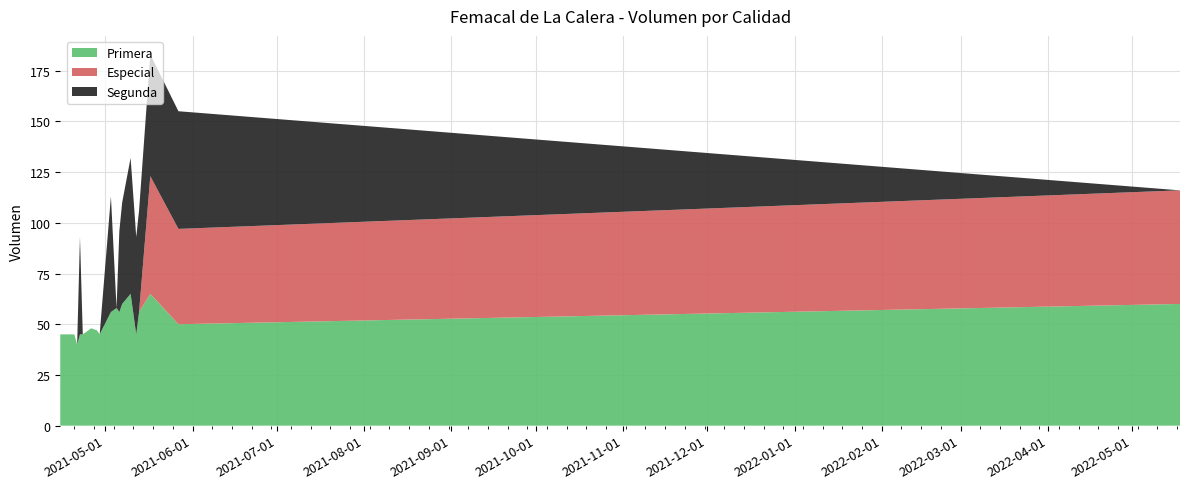

Reading right to left, transcribe all the data shown in this chart.

Especial: 2022-05-18=56	2021-05-27=47	2021-05-17=58	2021-05-13=0	2021-05-12=0	2021-05-10=0	2021-05-07=0	2021-05-06=0	2021-05-05=0	2021-05-03=0	2021-04-29=0	2021-04-28=0	2021-04-26=0	2021-04-23=0	2021-04-22=0	2021-04-21=0	2021-04-20=0	2021-04-16=0	2021-04-15=0
Primera: 2022-05-18=60	2021-05-27=50	2021-05-17=65	2021-05-13=56	2021-05-12=45	2021-05-10=65	2021-05-07=60	2021-05-06=56	2021-05-05=58	2021-05-03=56	2021-04-29=45	2021-04-28=47	2021-04-26=48	2021-04-23=45	2021-04-22=45	2021-04-21=40	2021-04-20=45	2021-04-16=45	2021-04-15=45
Segunda: 2022-05-18=0	2021-05-27=58	2021-05-17=60	2021-05-13=50	2021-05-12=48	2021-05-10=67	2021-05-07=50	2021-05-06=40	2021-05-05=0	2021-05-03=57	2021-04-29=0	2021-04-28=0	2021-04-26=0	2021-04-23=0	2021-04-22=48	2021-04-21=0	2021-04-20=0	2021-04-16=0	2021-04-15=0